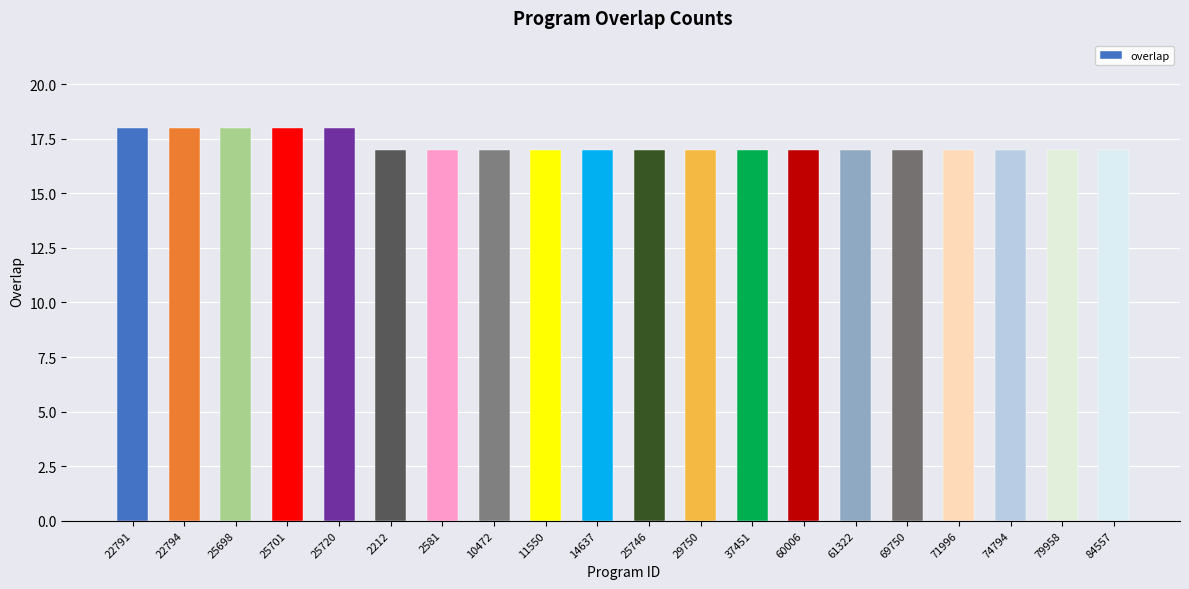

What is the label of the 10th bar from the right?

25746